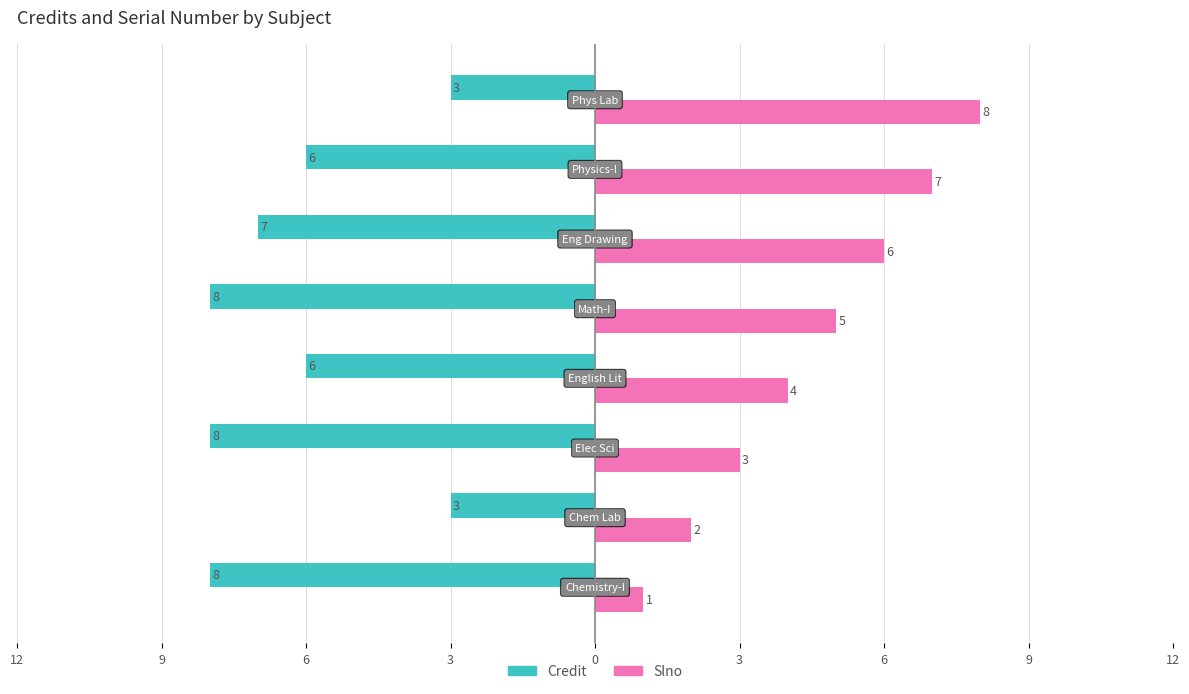

What are all the series names shown in the legend?

Credit, Slno